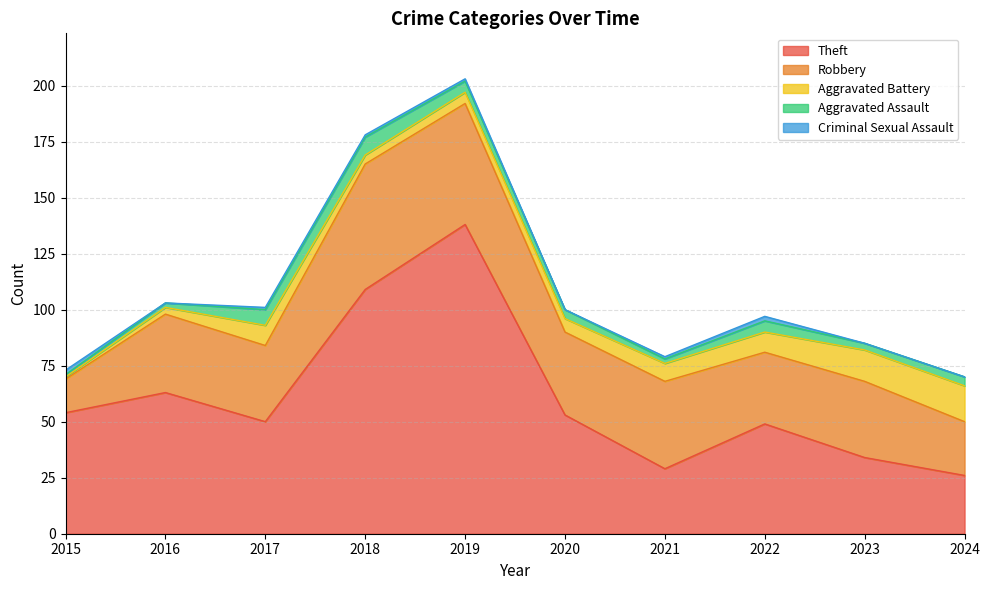

What is the sum of all Robbery values?

360